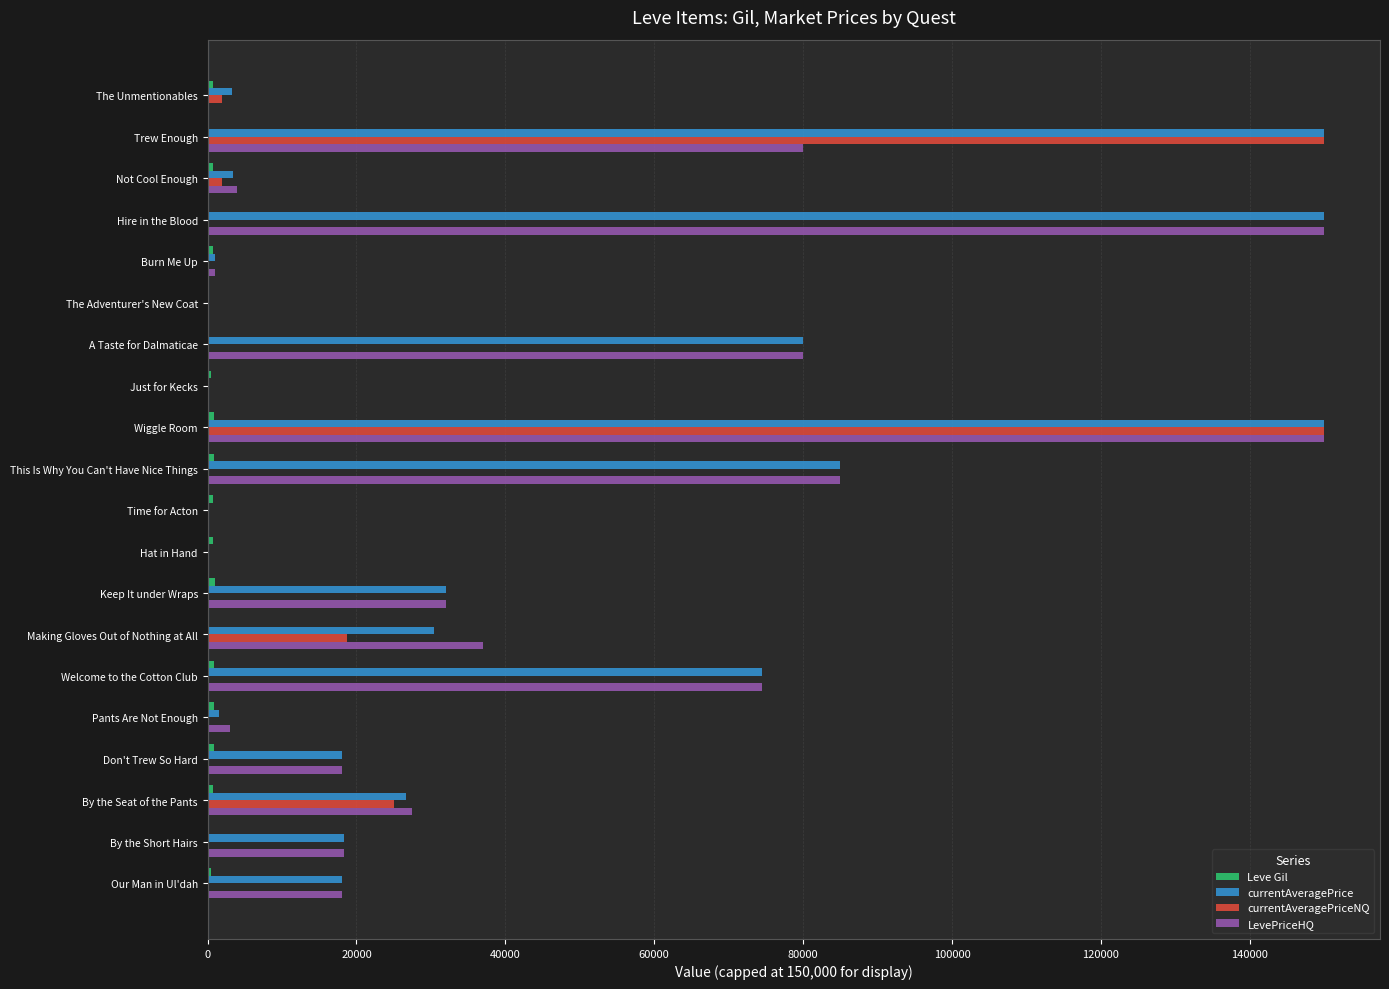

The LevePriceHQ series shows 11394 at Don't Trew So Hard. True or false?

False